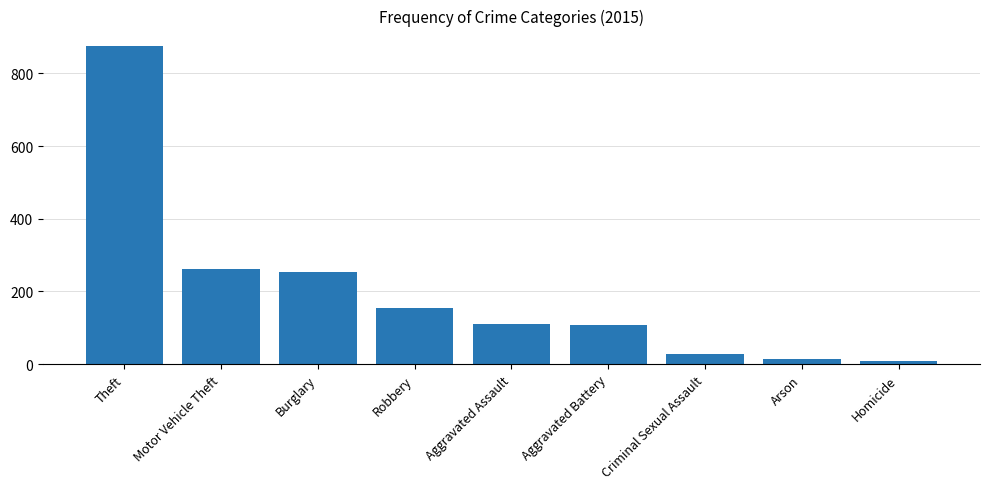

What is the greatest value displayed?

874